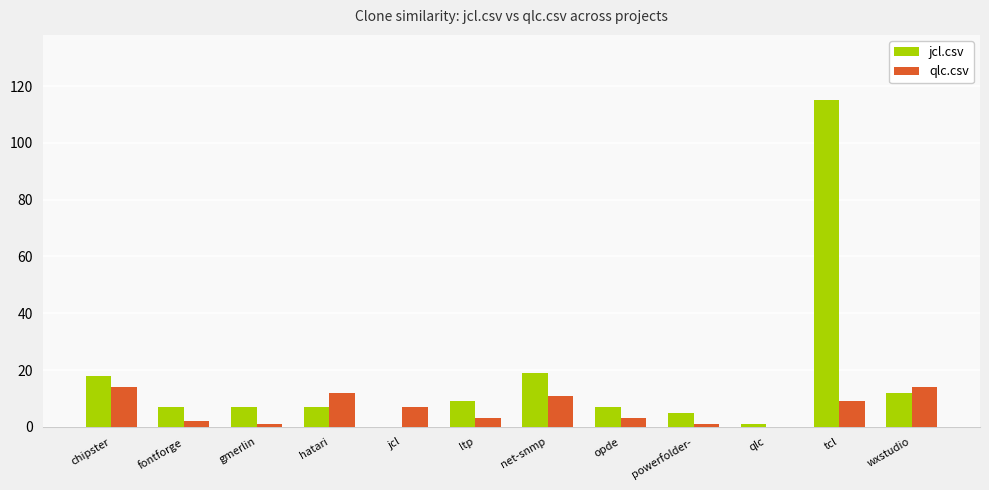

Which series changed the most between fontforge and wxstudio?

qlc.csv